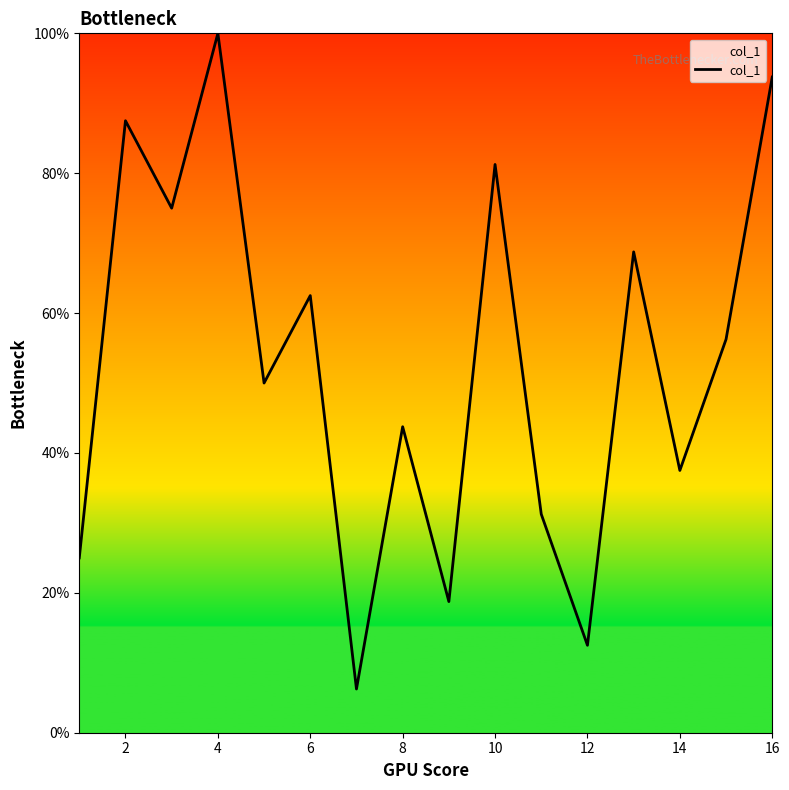

How many lines are shown in the chart?

1